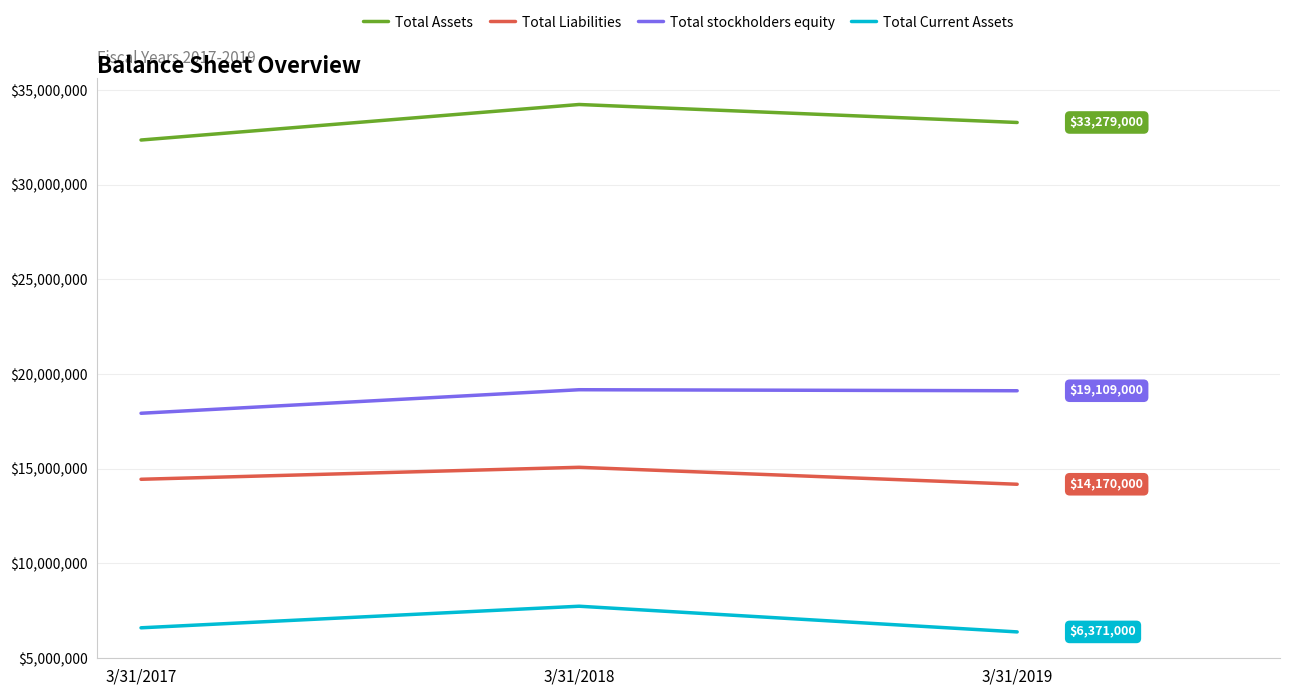

At how many categories does at least one series exceed 11282404?

3